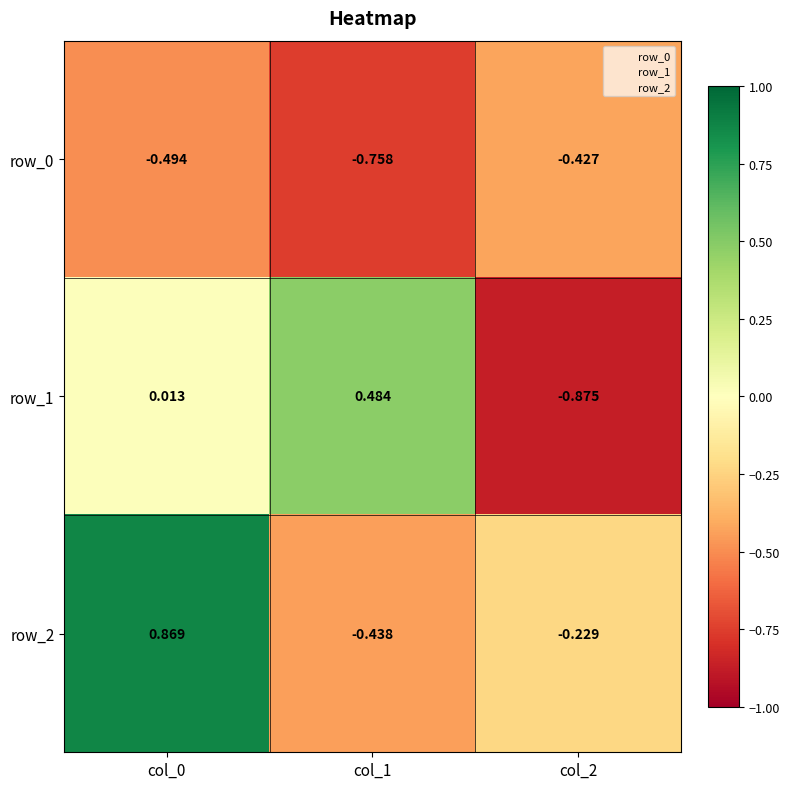

Which series has the largest total across all categories?

row_2